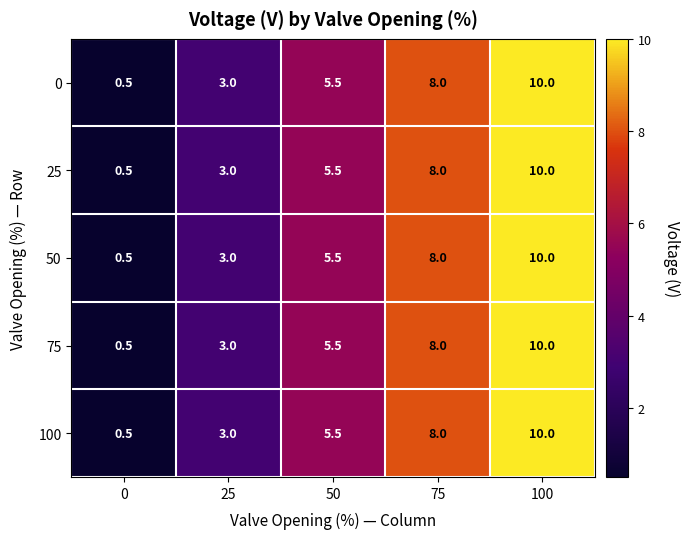

How many distinct data groups are displayed?

5